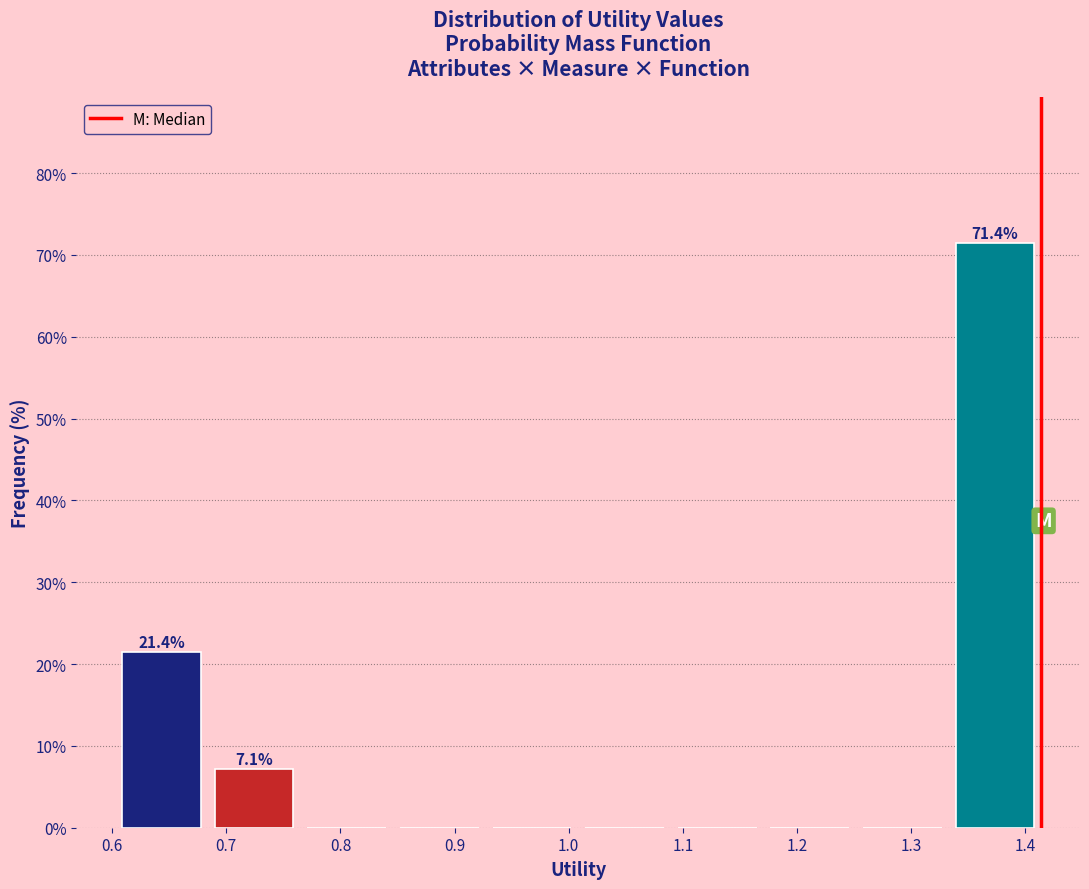

Which range on the x-axis has the tallest bar?

1.33 to 1.41